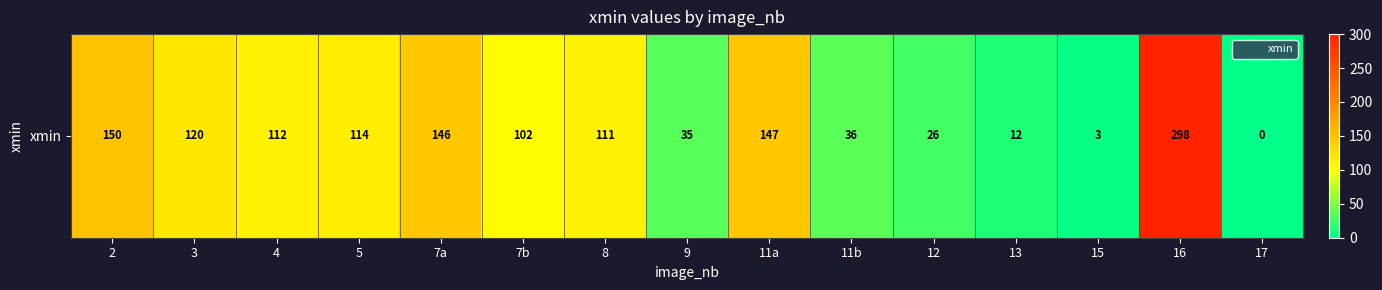

How many values are above zero?

14